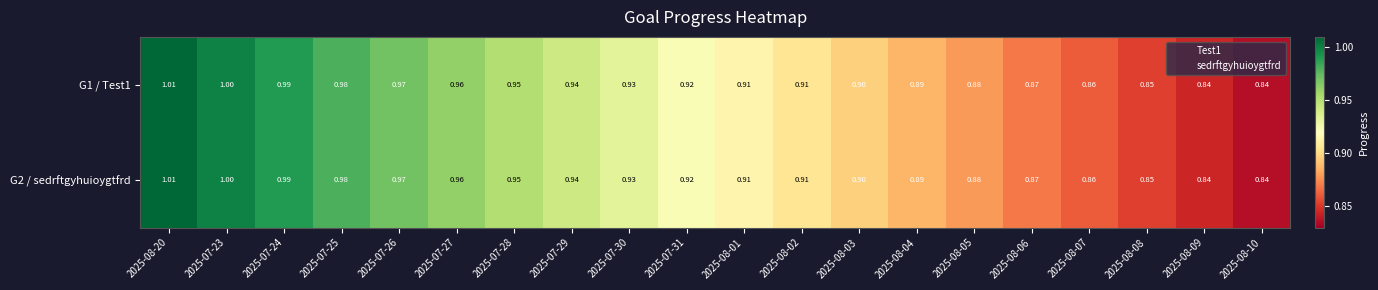

Is the value of G1 / Test1 at 2025-08-01 greater than the value of G2 / sedrftgyhuioygtfrd at 2025-08-07?

Yes